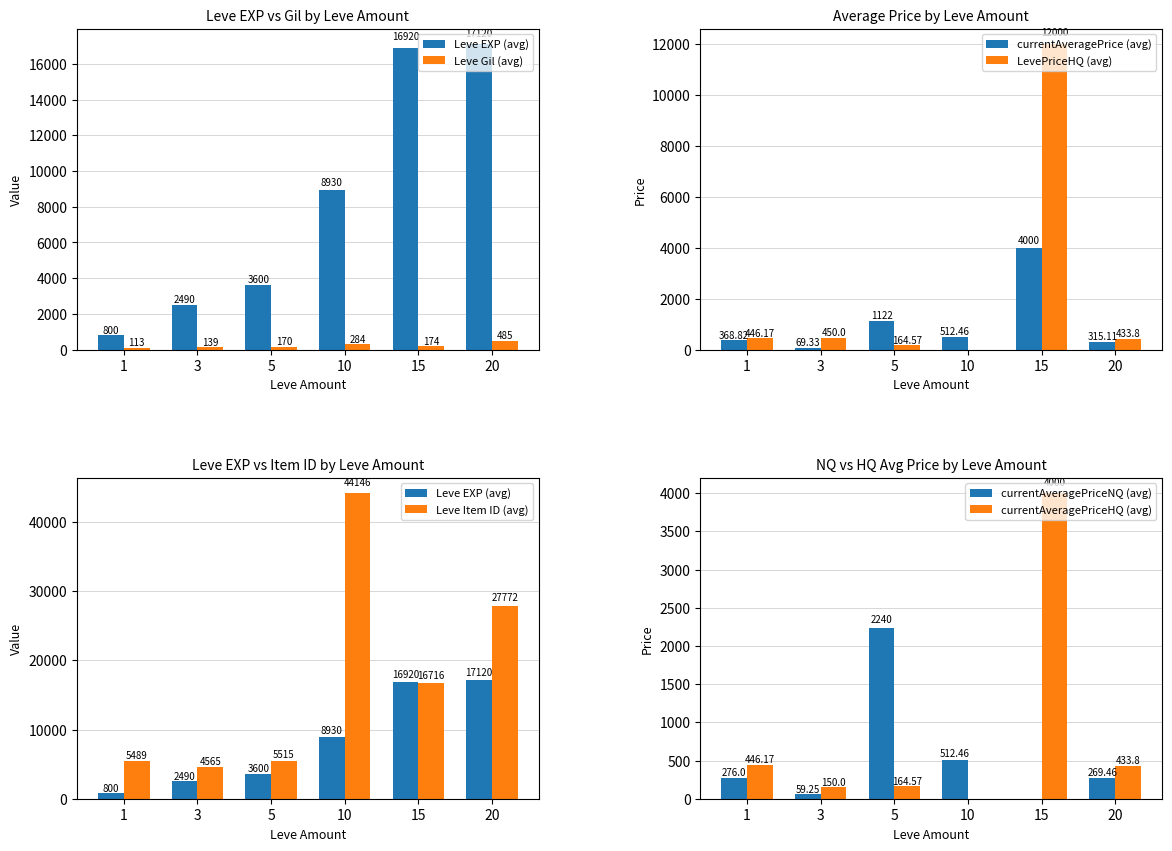

List the labels in order of Leve Gil (avg) value, smallest first.

1, 3, 5, 15, 10, 20